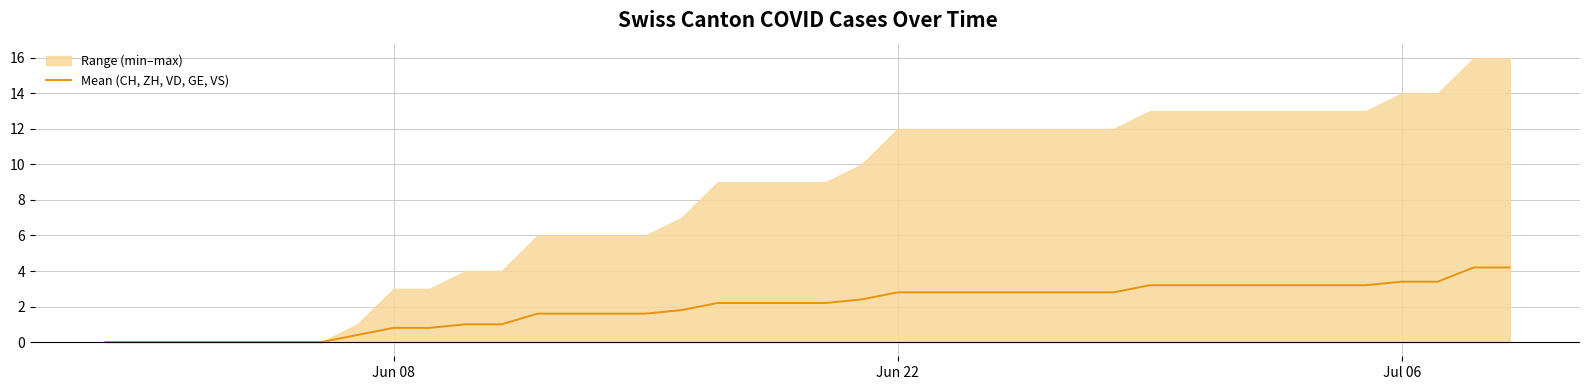

Reading left to right, transcribe all the data shown in this chart.

0.0	0.0	0.0	0.0	0.0	0.0	0.0	0.4	0.8	0.8	1.0	1.0	1.6	1.6	1.6	1.6	1.8	2.2	2.2	2.2	2.2	2.4	2.8	2.8	2.8	2.8	2.8	2.8	2.8	3.2	3.2	3.2	3.2	3.2	3.2	3.2	3.4	3.4	4.2	4.2